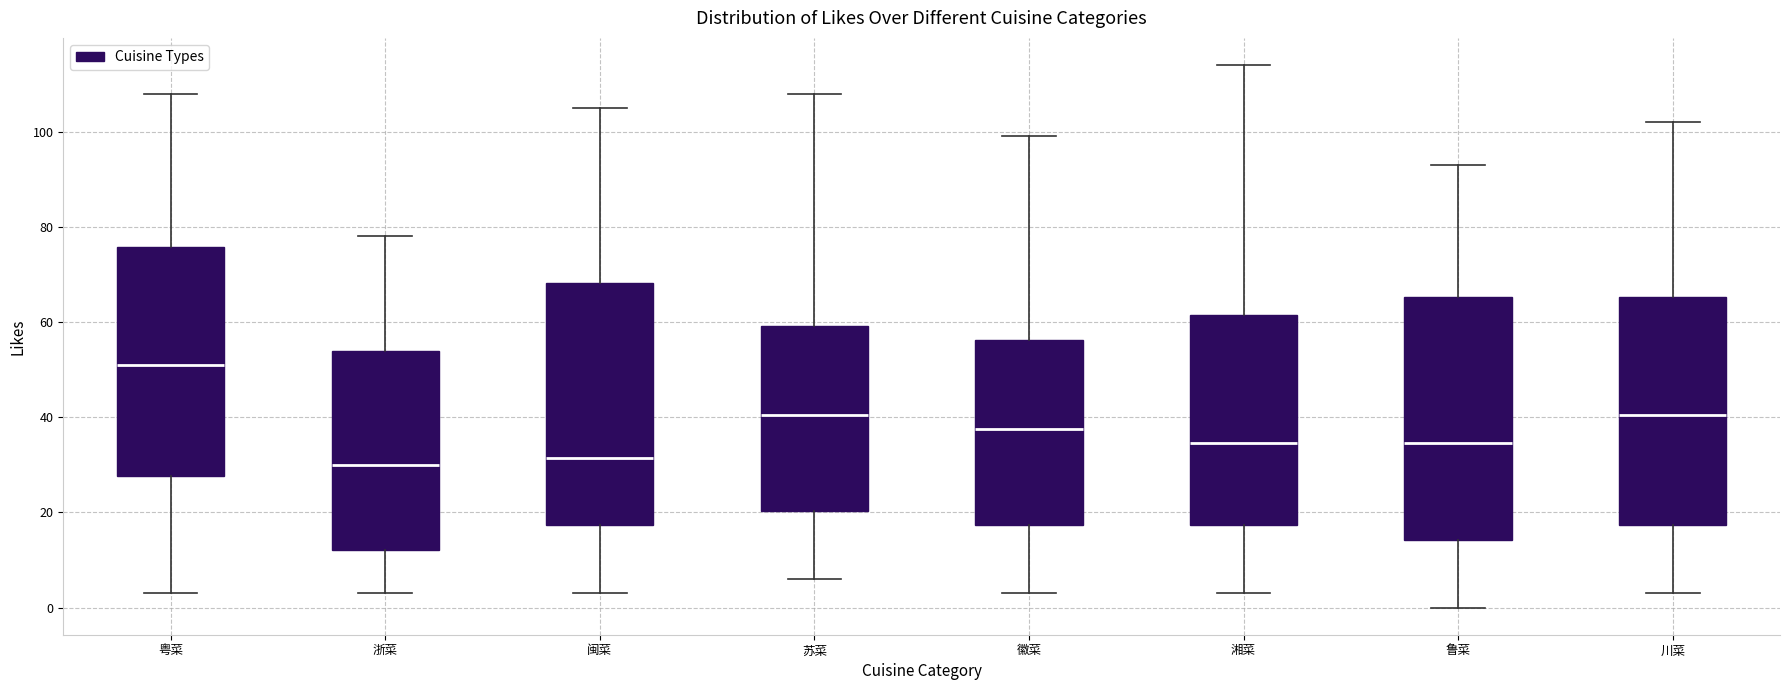

Where does the lower whisker of the box for 闽菜 end on the y-axis? The values are not printed on the chart, so give them approximately, as read against the axis.

4